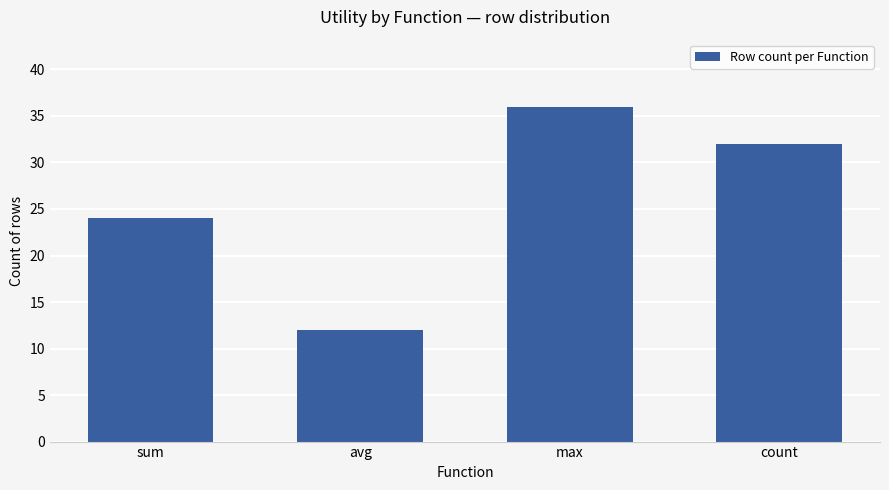

What is the minimum value shown in the chart?

12